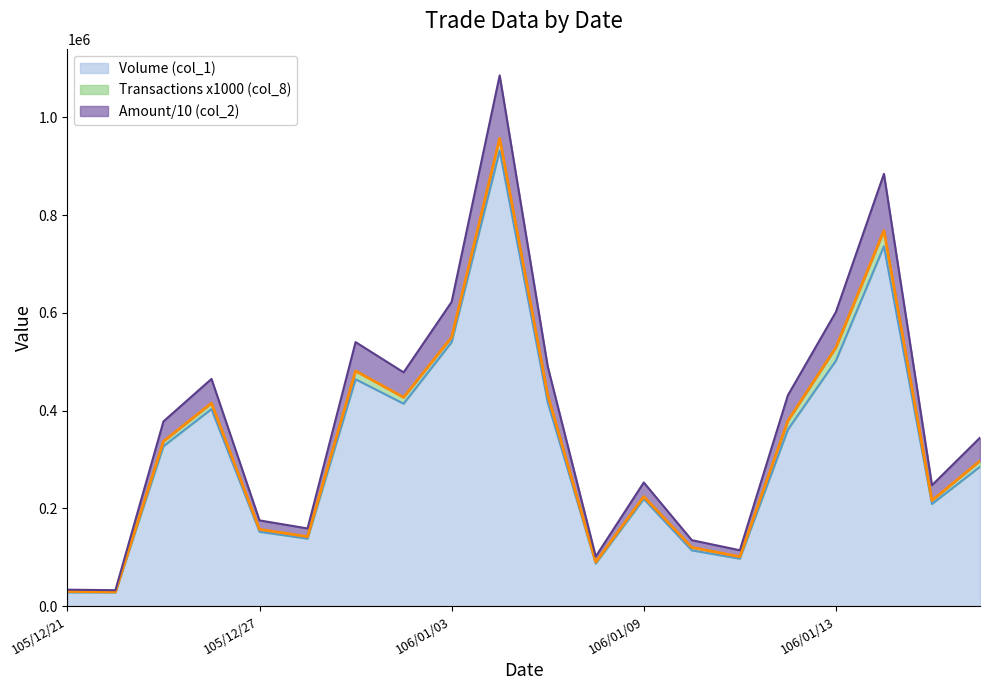

Which has a higher value, 105/12/22 or 105/12/30?

105/12/30